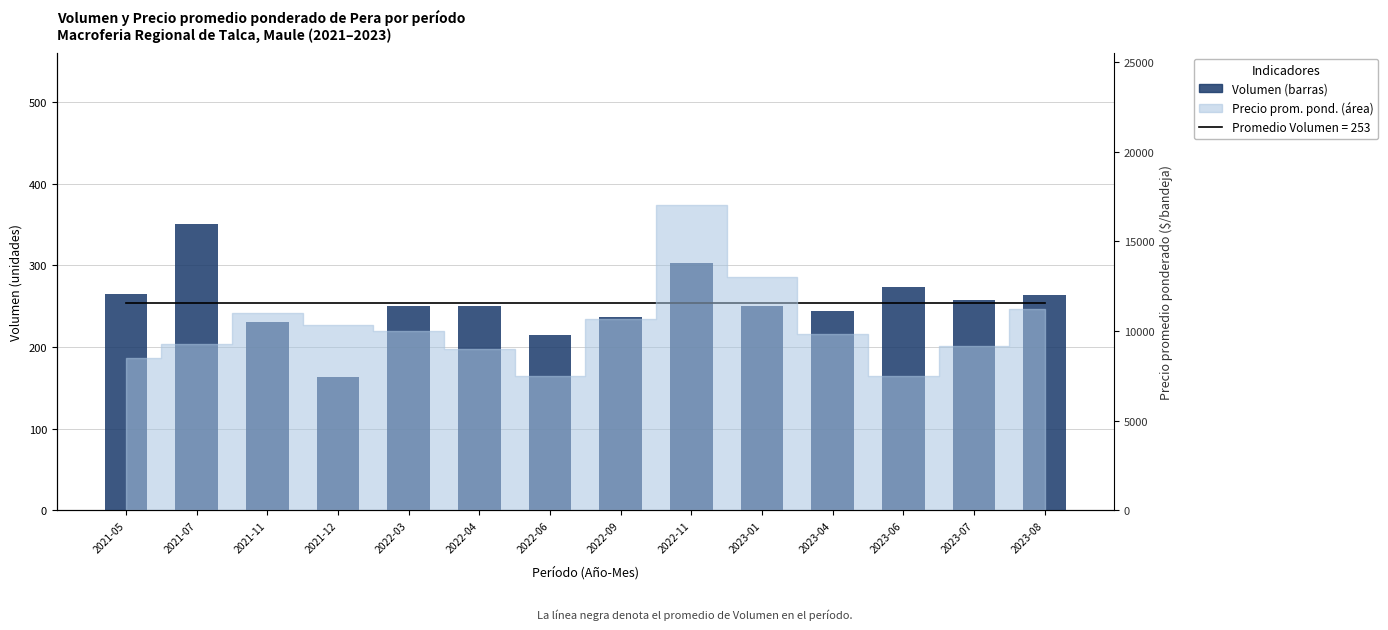

Is it true that Promedio Volumen equals 253.7 at 2023-07?

True